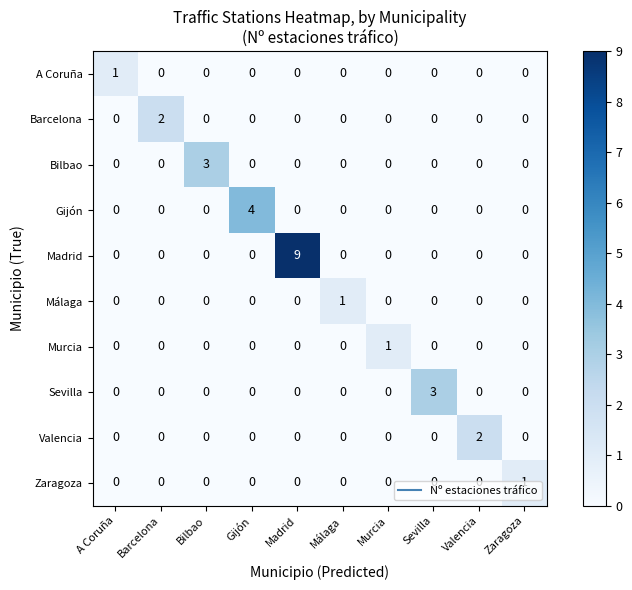

Which category has the highest value across all series?

Madrid